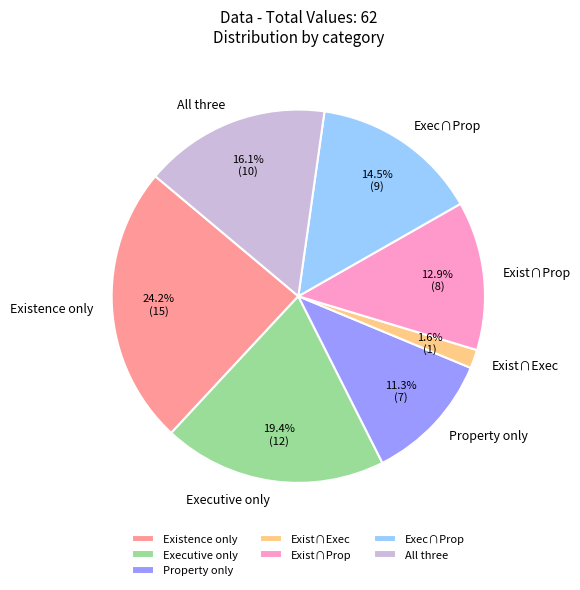

How many slices are in this pie chart?

7